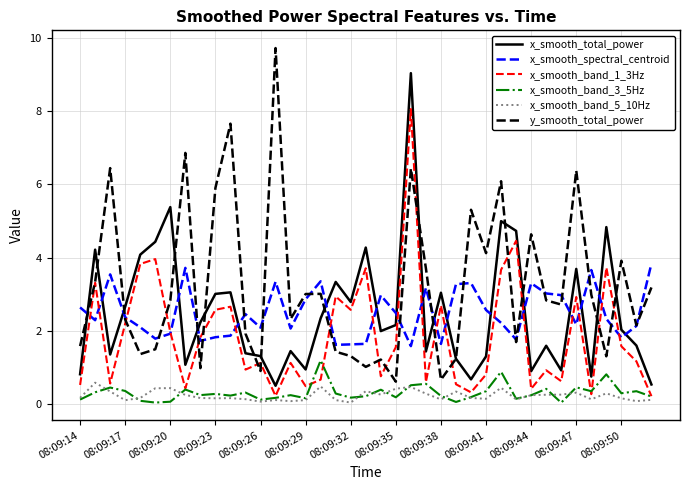

What is the difference between the second highest and second lowest values in the x_smooth_spectral_centroid series?

2.1